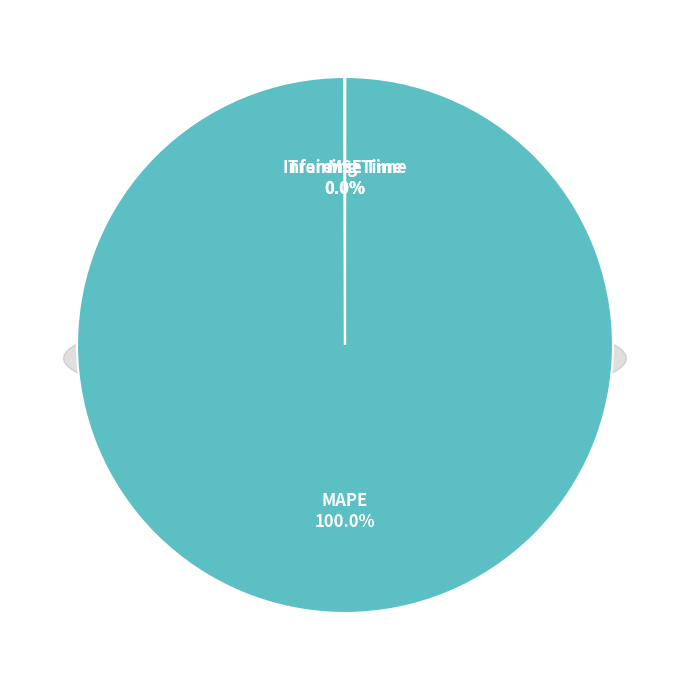

Do MSE and Inference Time together represent more than half of the pie?

No